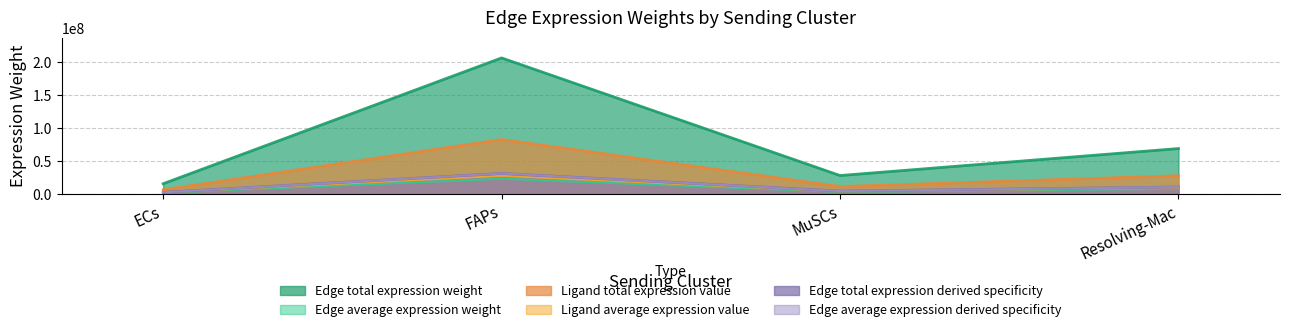

What is the total value across all series at Resolving-Mac?

133344523.7